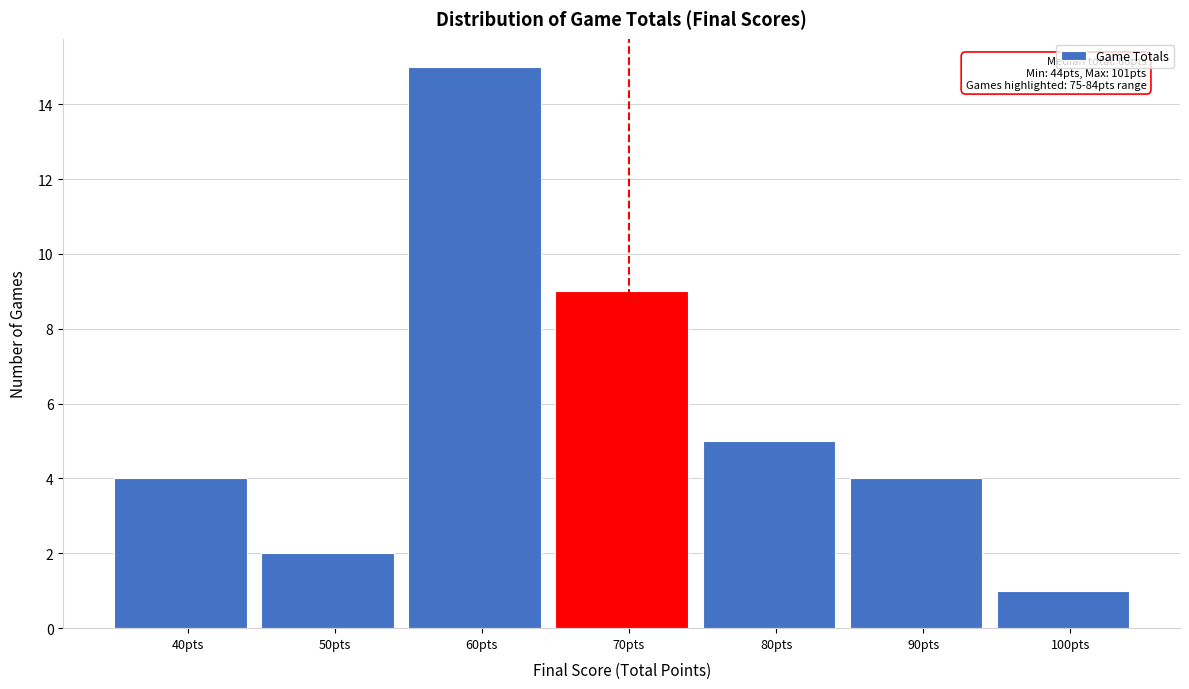

Reading right to left, transcribe all the data shown in this chart.

100pts=1	90pts=4	80pts=5	70pts=9	60pts=15	50pts=2	40pts=4